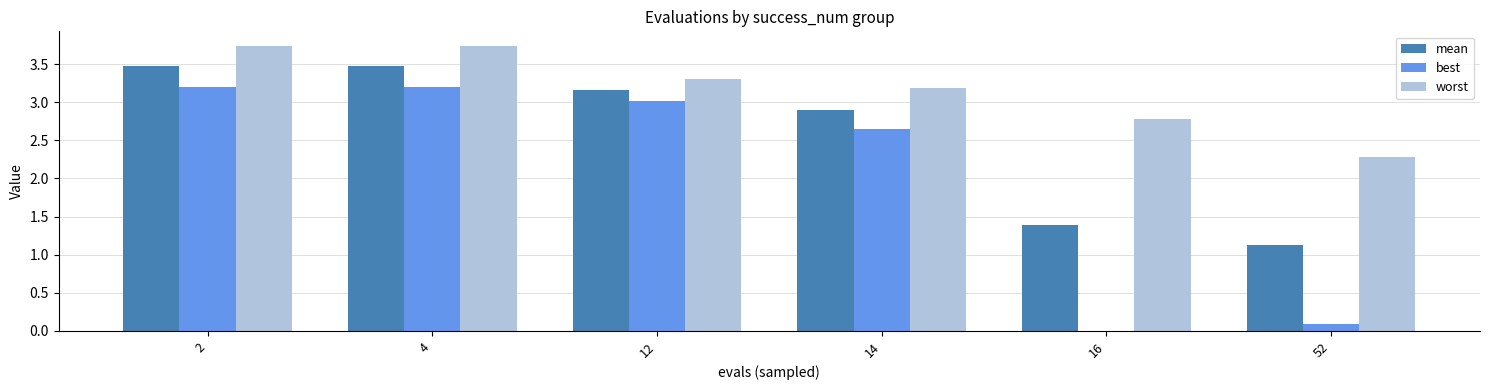

What is the total value across all series at 52?

3.5